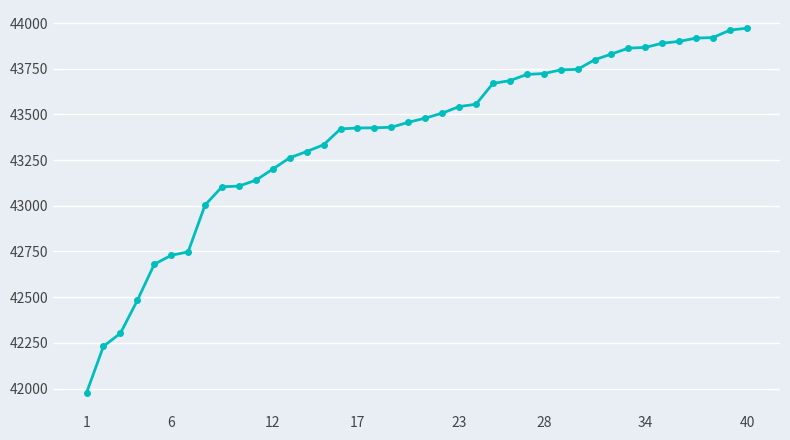

What is the value of the 22nd point from the left?

43507